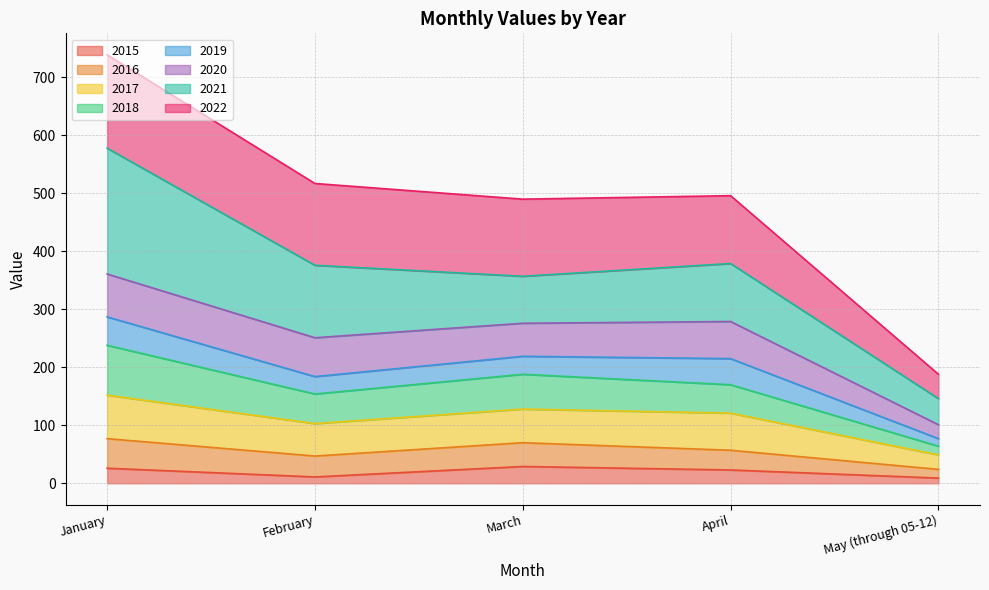

True or false: 2016 and 2017 intersect in this chart.

False